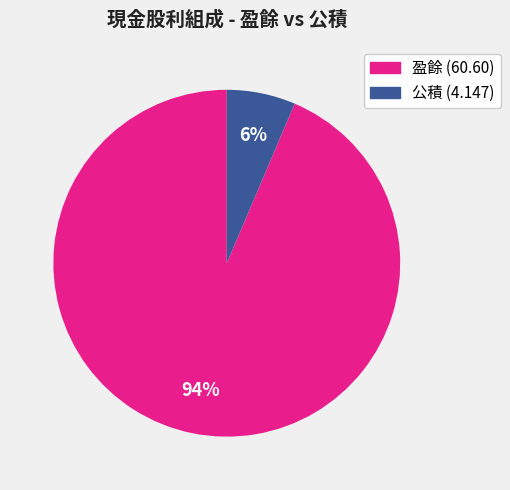

Is there a majority slice in this chart?

Yes